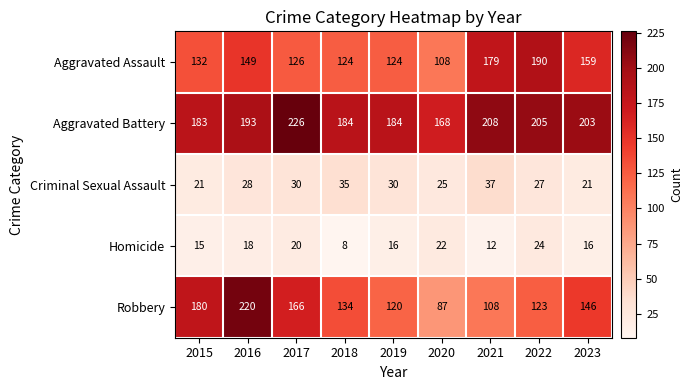

Count the number of data series in this chart.

5